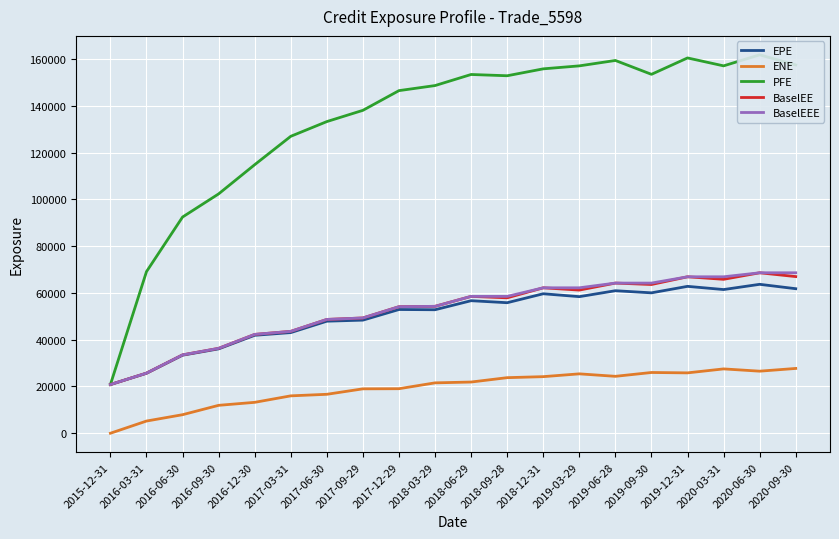

What is the label of the 15th point from the right?

2017-03-31